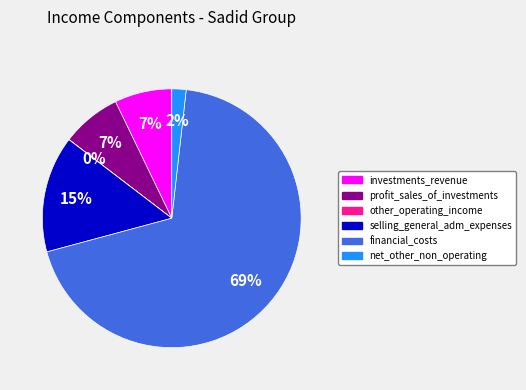

To the nearest percent, what is the combined percentage of profit_sales_of_investments and net_other_non_operating?

9%